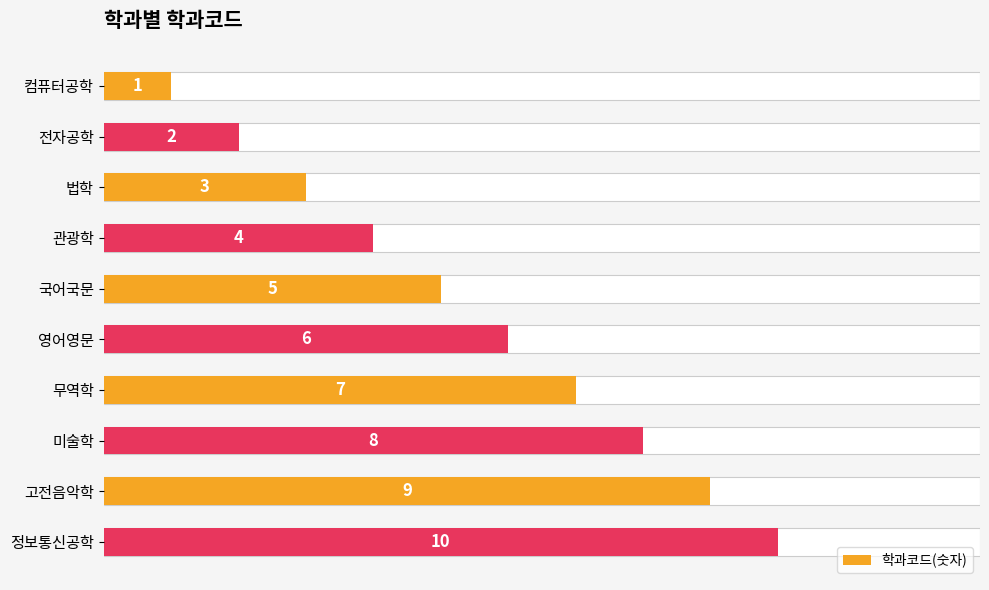

How many data points are above 6?

4